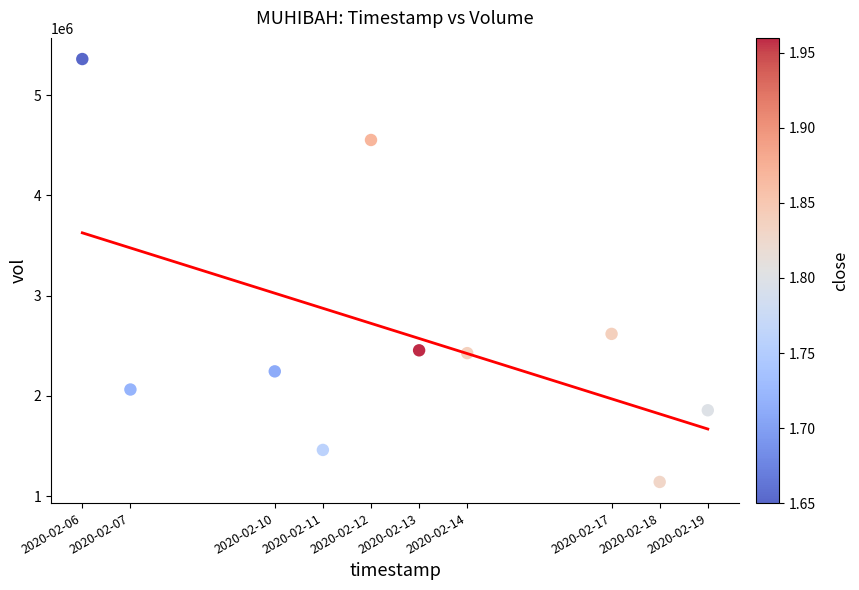

What Y value in the scatter plot is closest to 3250450?

2618200